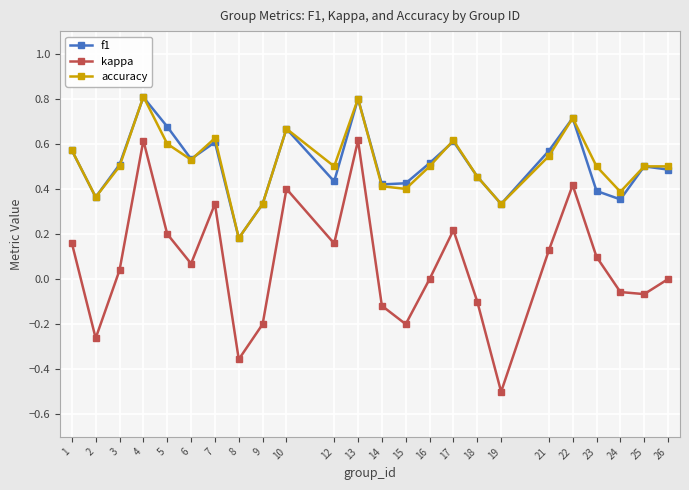

At how many categories does at least one series exceed 0?

24